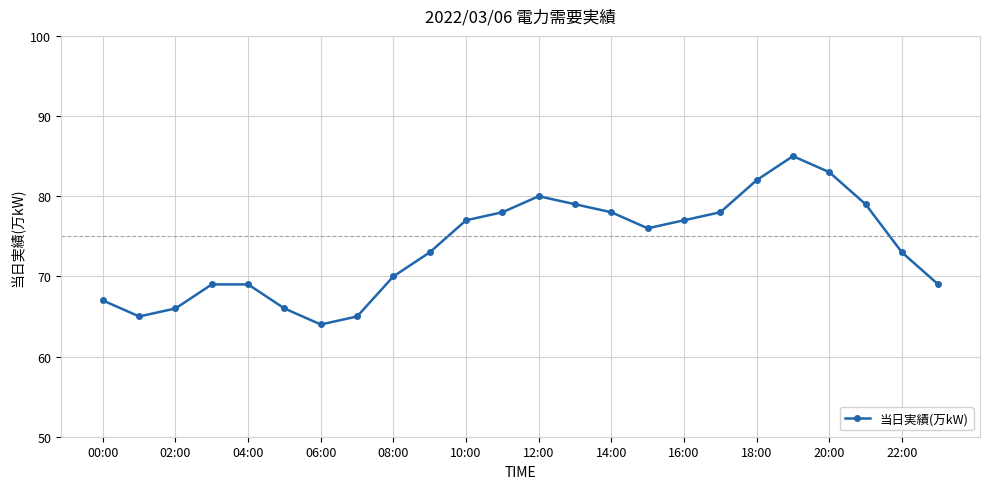

True or false: there are more than 1 points higher than both neighbors.

True